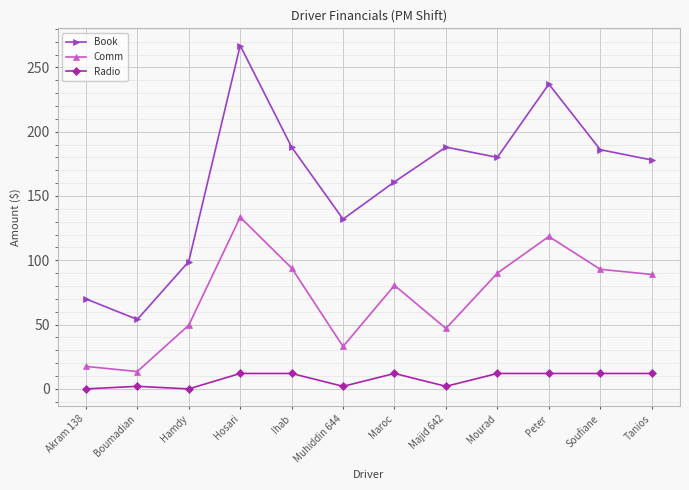

True or false: Comm has more than 1 points higher than both neighbors.

True